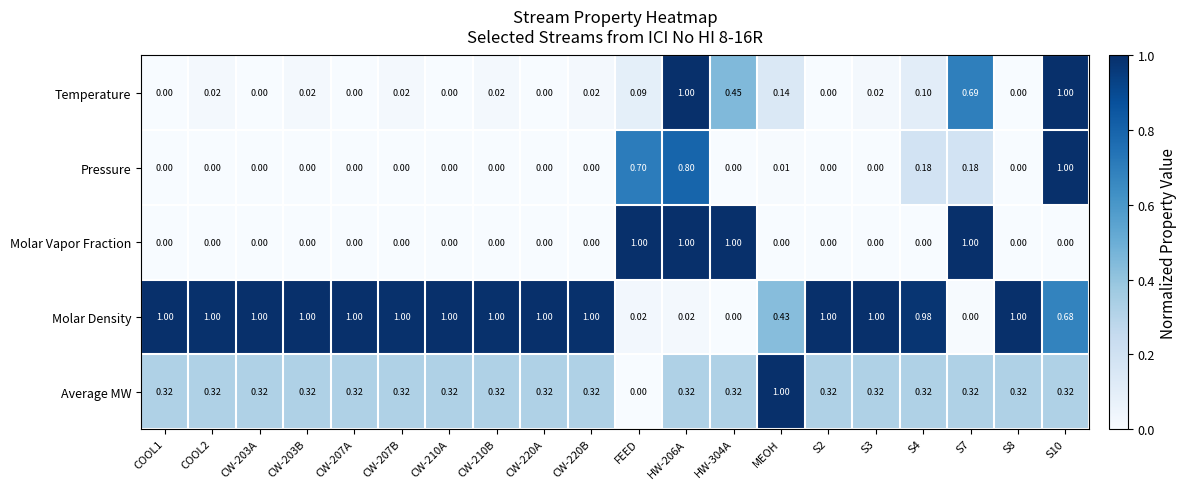

Which series has the largest total across all categories?

Molar Density